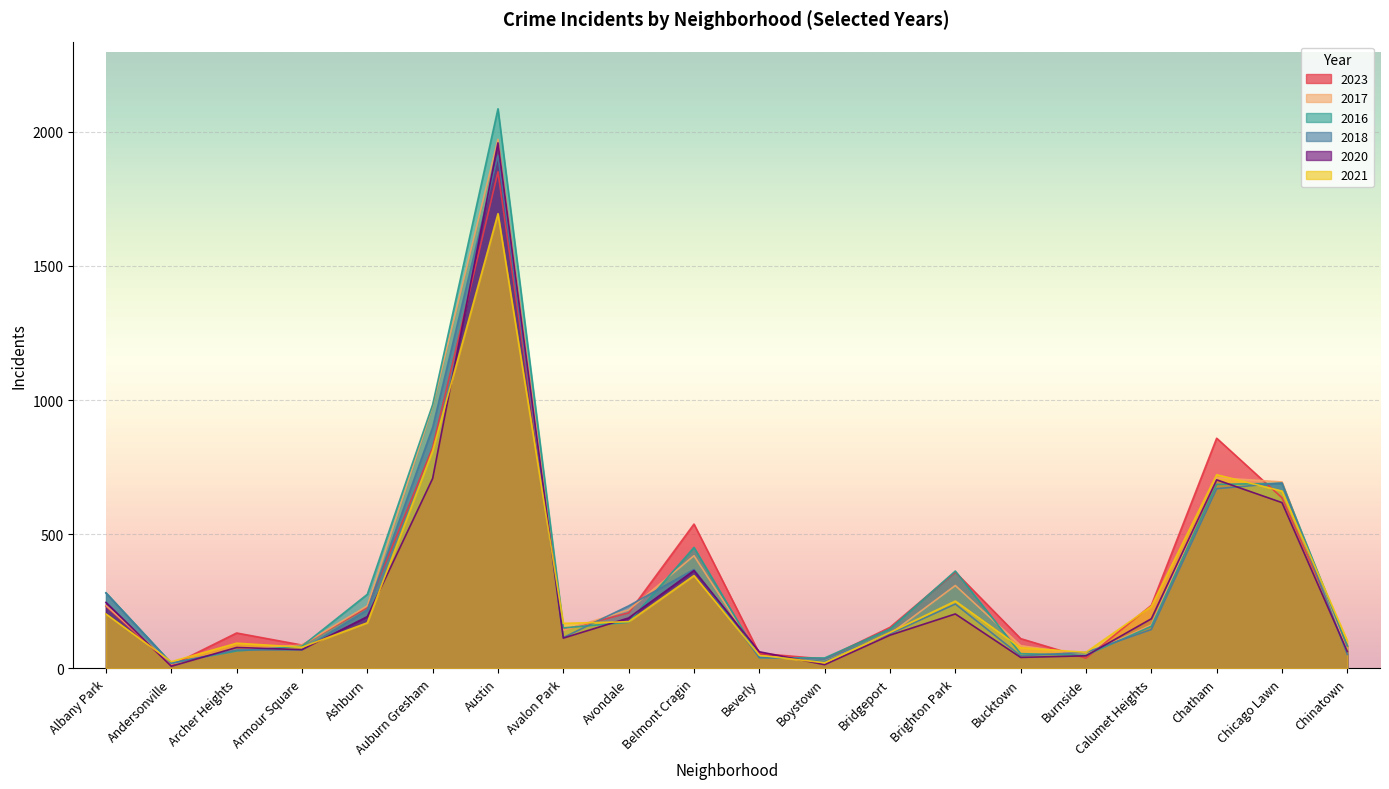

Where do 2020 and 2017 first cross each other?

Albany Park and Andersonville